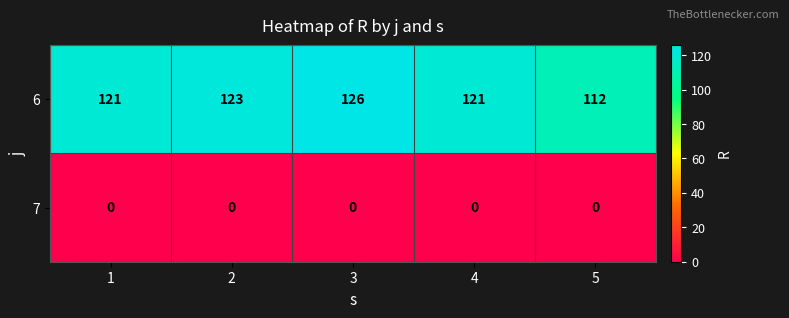

What is the spread (max minus min) of values at 4?

121